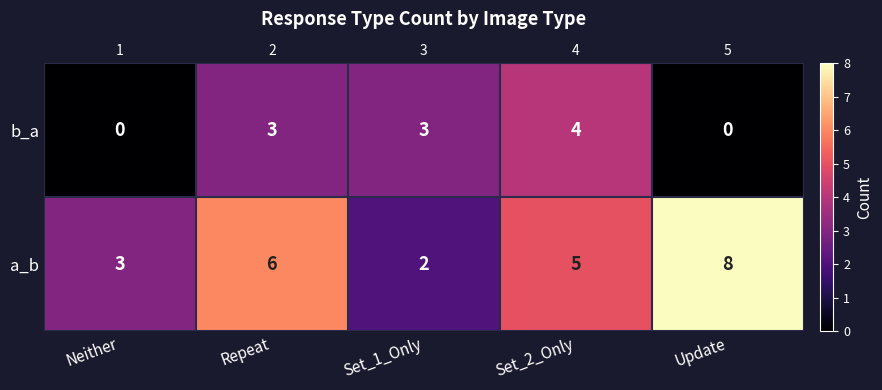

Rank the categories by b_a value from lowest to highest.

Neither, Update, Repeat, Set_1_Only, Set_2_Only